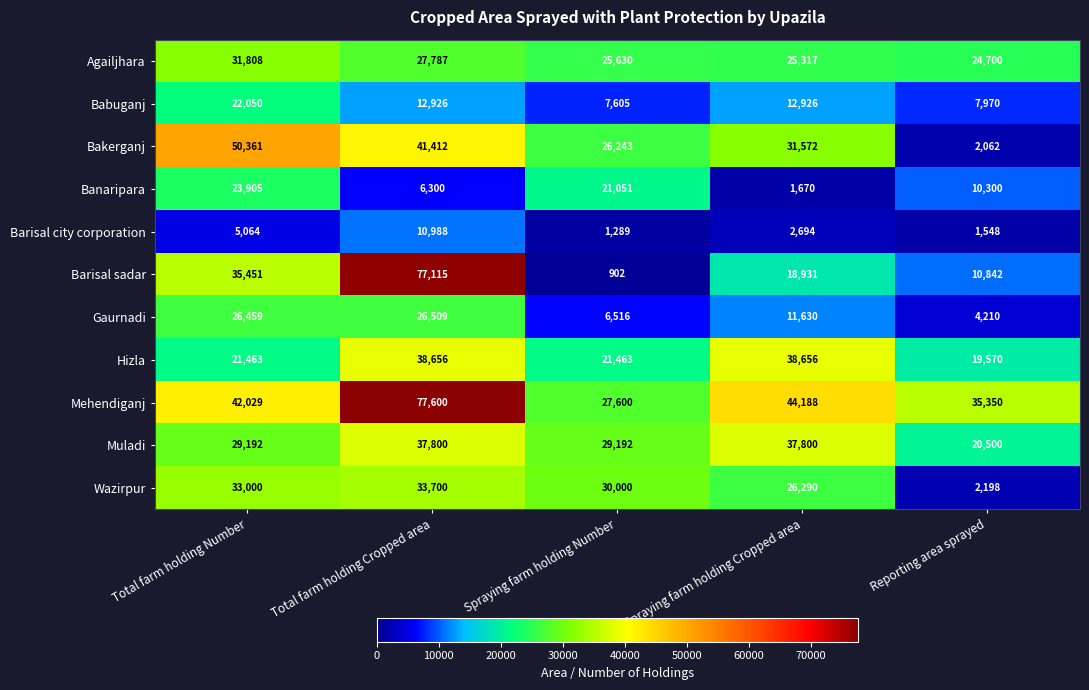

Is it true that Gaurnadi equals 1235 at Reporting area sprayed?

False